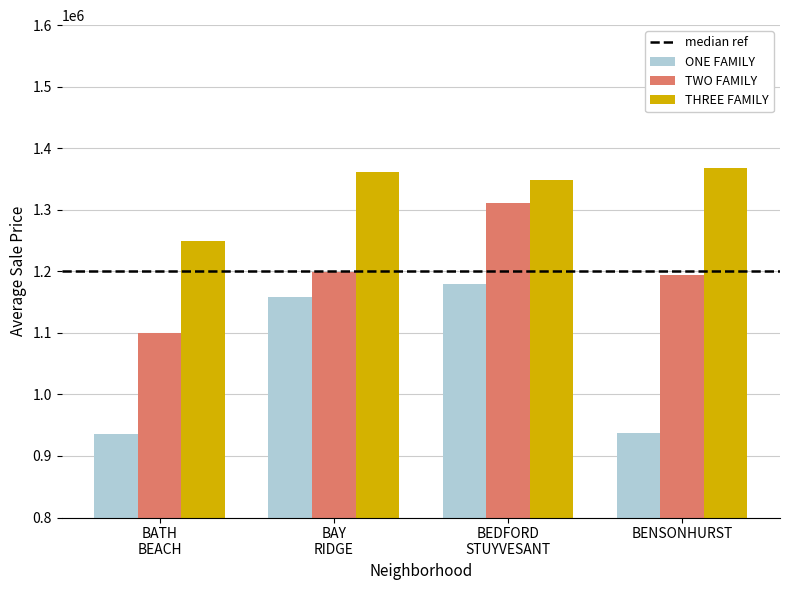

The value of ONE FAMILY at BENSONHURST is 937800. True or false?

True